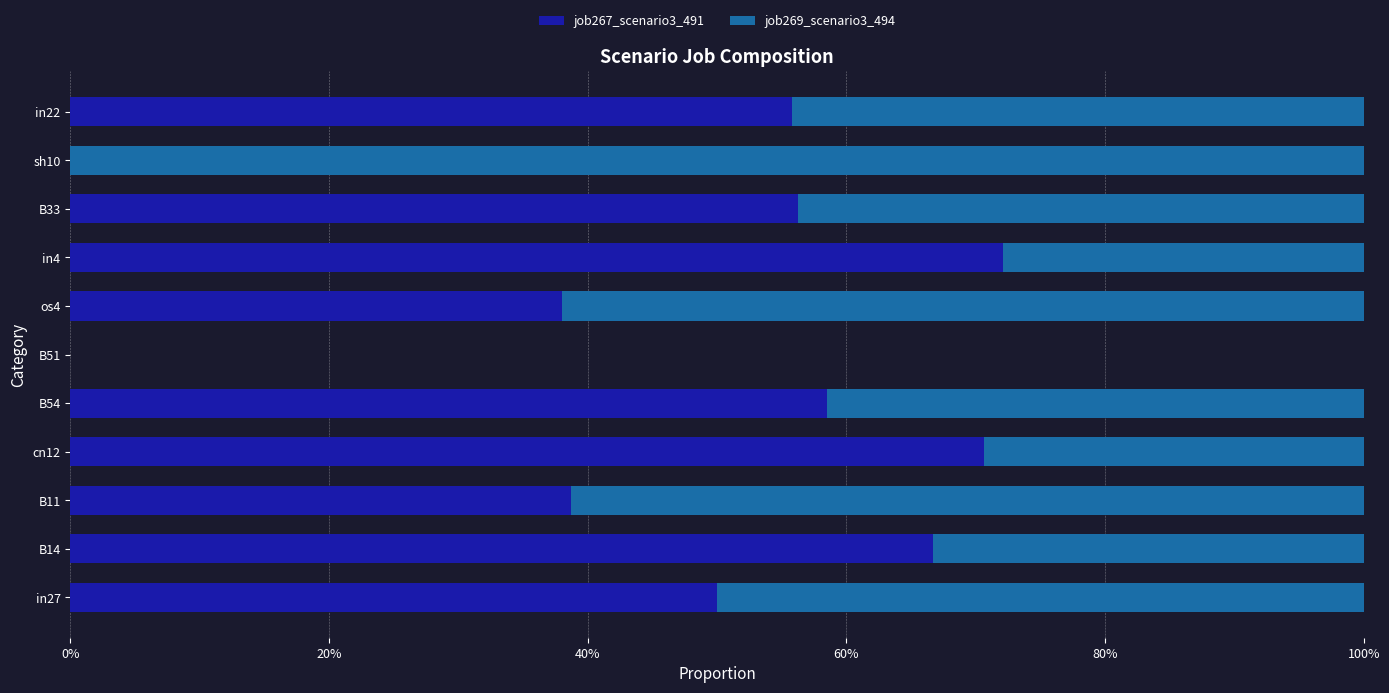

What are all the series names shown in the legend?

job267_scenario3_491, job269_scenario3_494